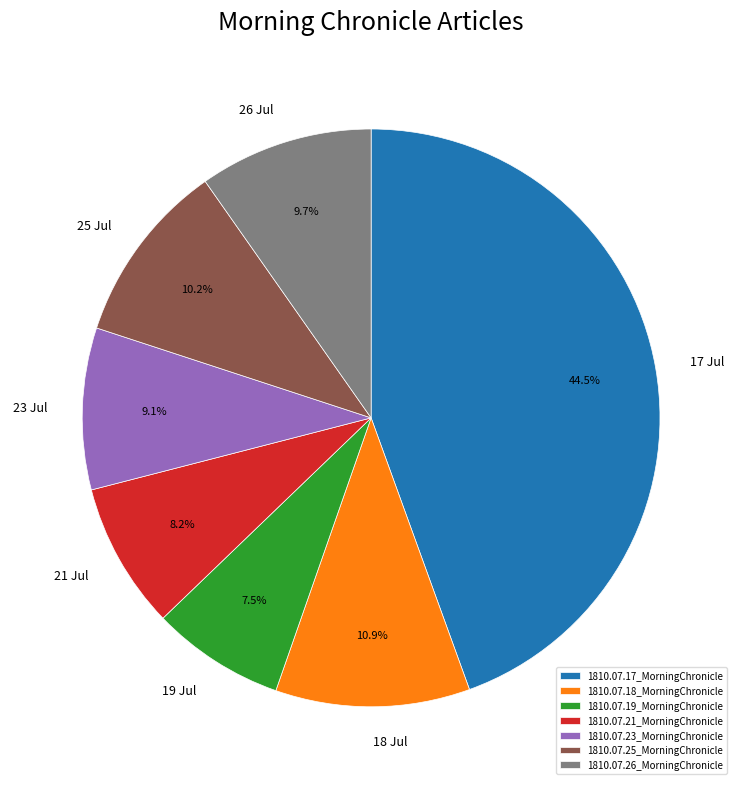

True or false: 1810.07.19_MorningChronicle accounts for 15% of the total.

False